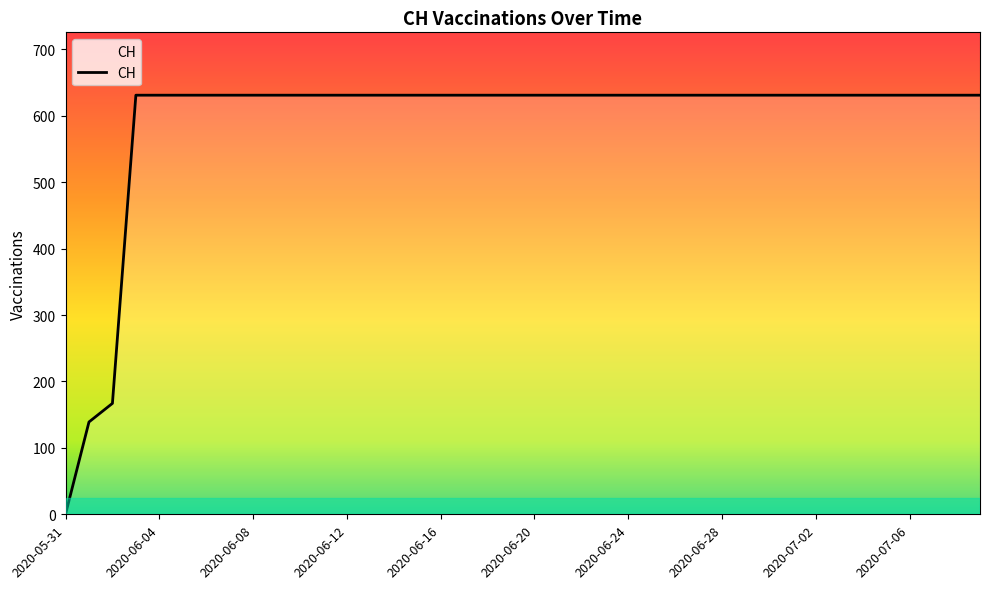

What is the difference between the maximum and minimum values?

631